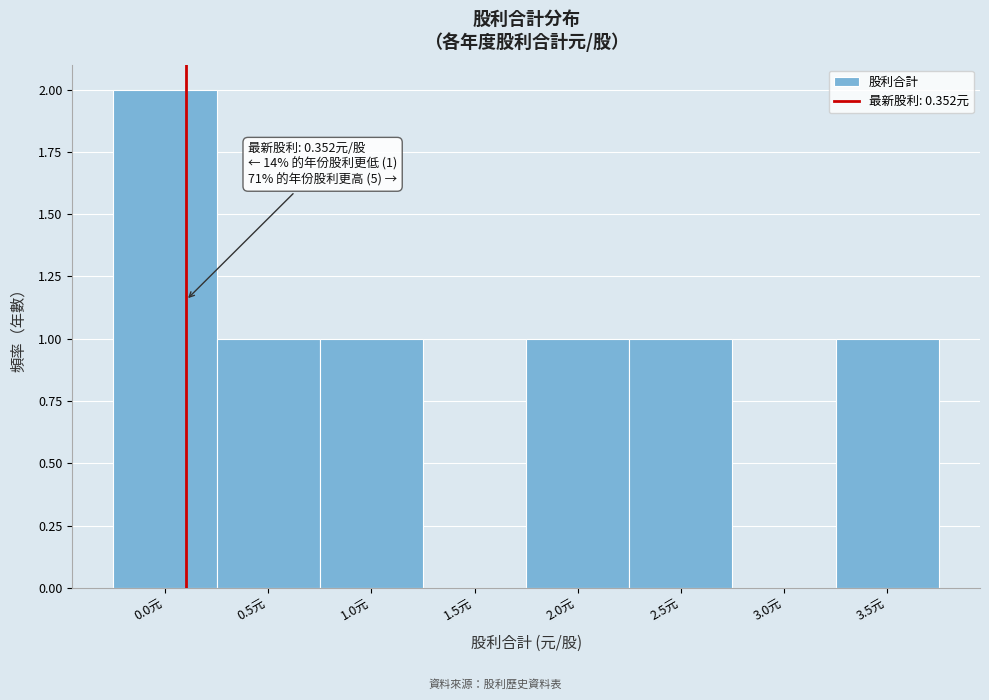

Reading right to left, list all the values displayed in this chart.

3.5元=1	3.0元=0	2.5元=1	2.0元=1	1.5元=0	1.0元=1	0.5元=1	0.0元=2